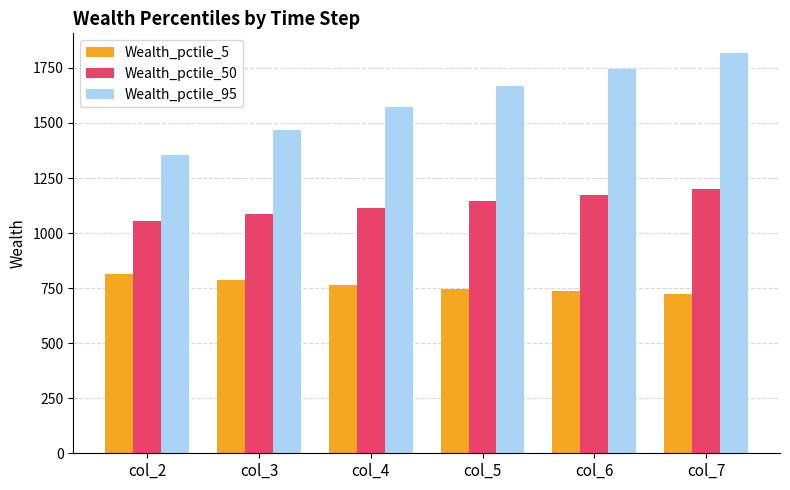

What is the difference between the highest and lowest values at col_7?

1094.0